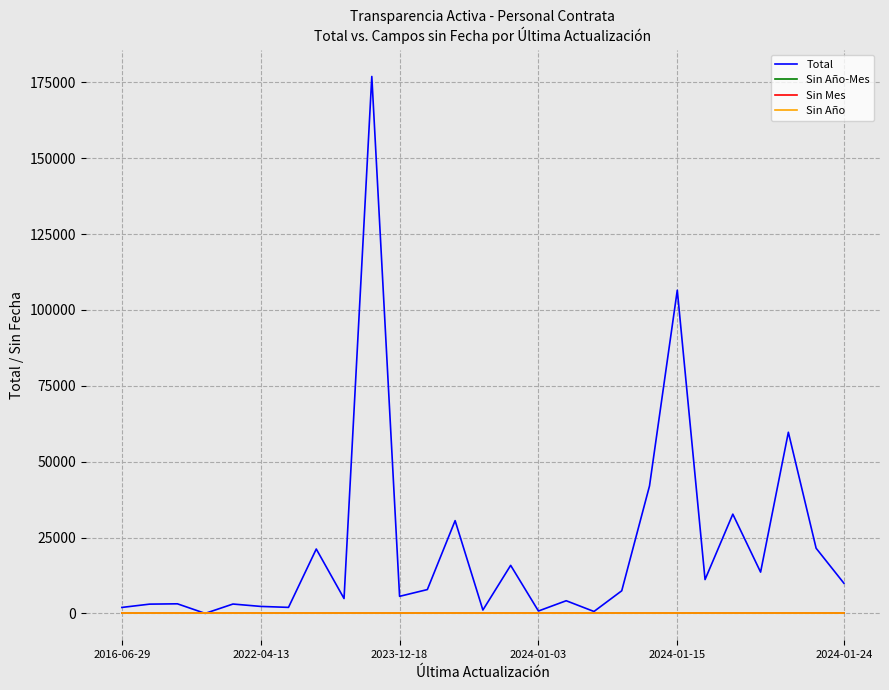

True or false: Sin Mes and Total intersect in this chart.

False